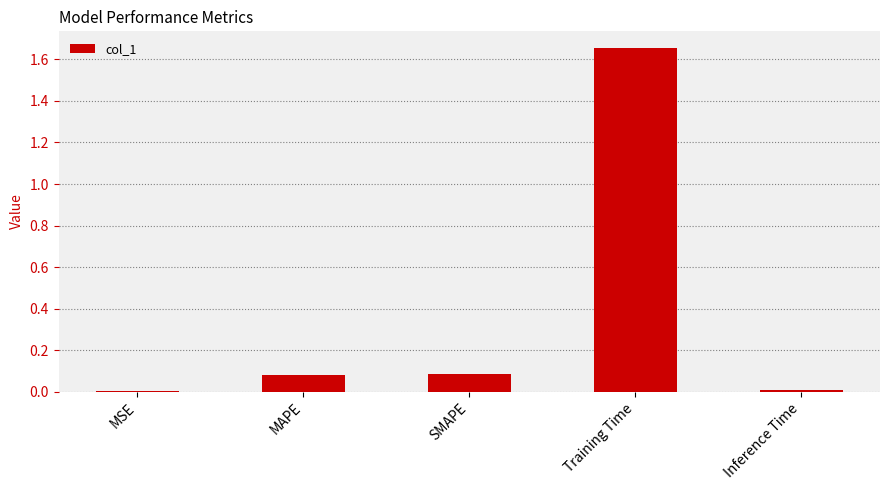

What is the sum of all values?

1.8